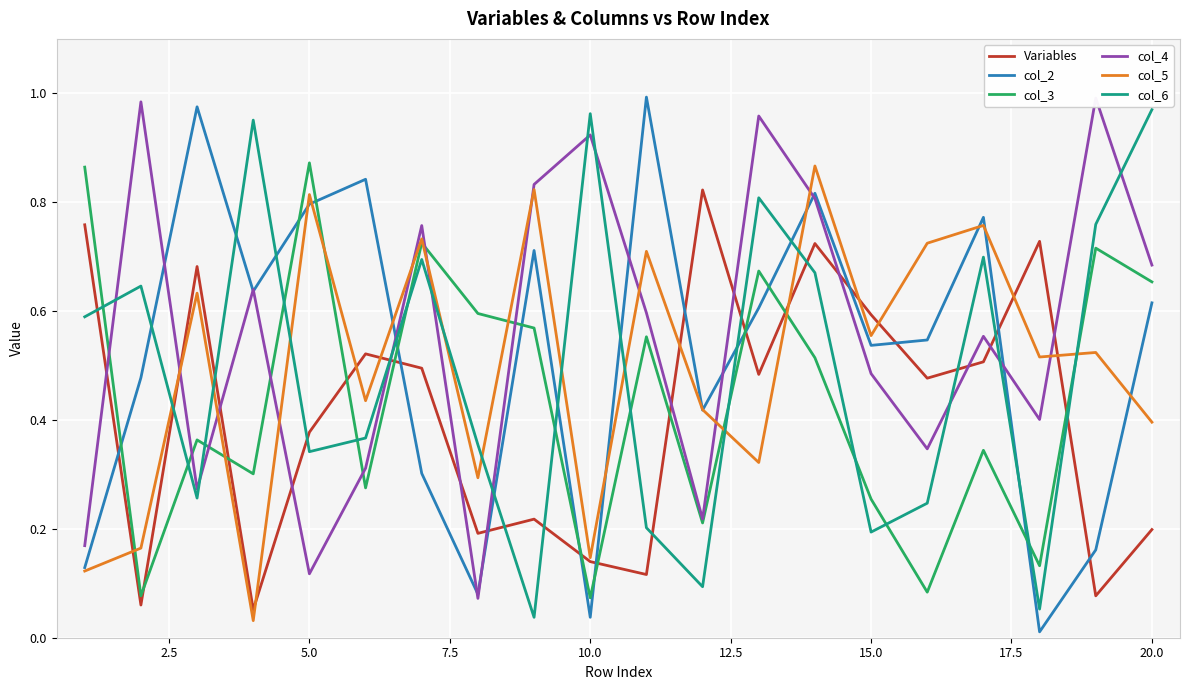

How many times do col_2 and col_6 cross each other?

10